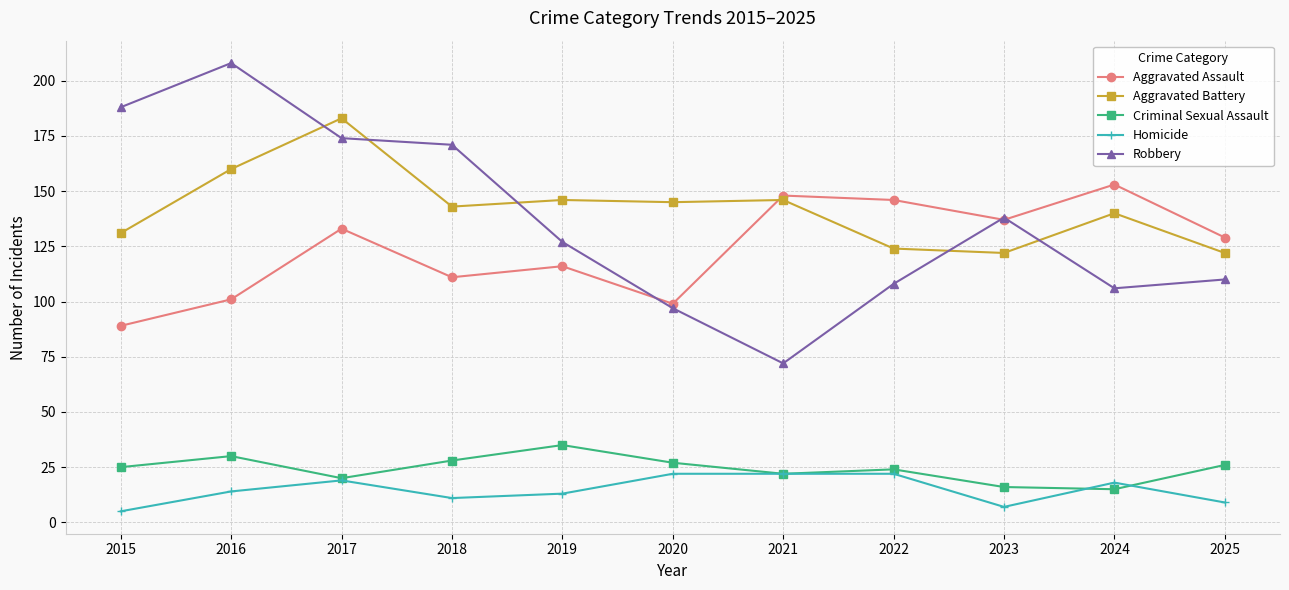

Where does the Aggravated Assault series first go above 129?

2017